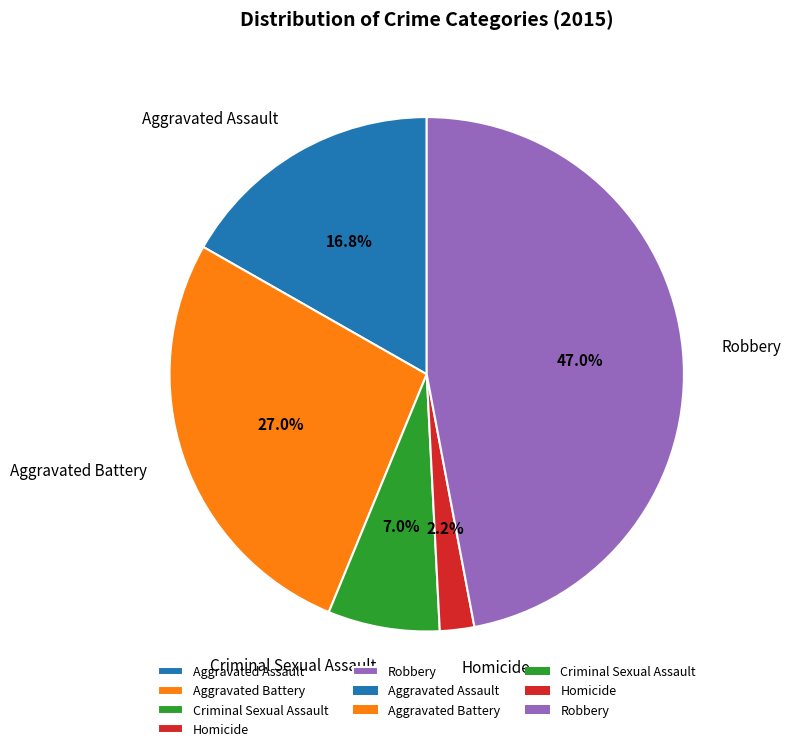

Count the number of slices in the pie.

5